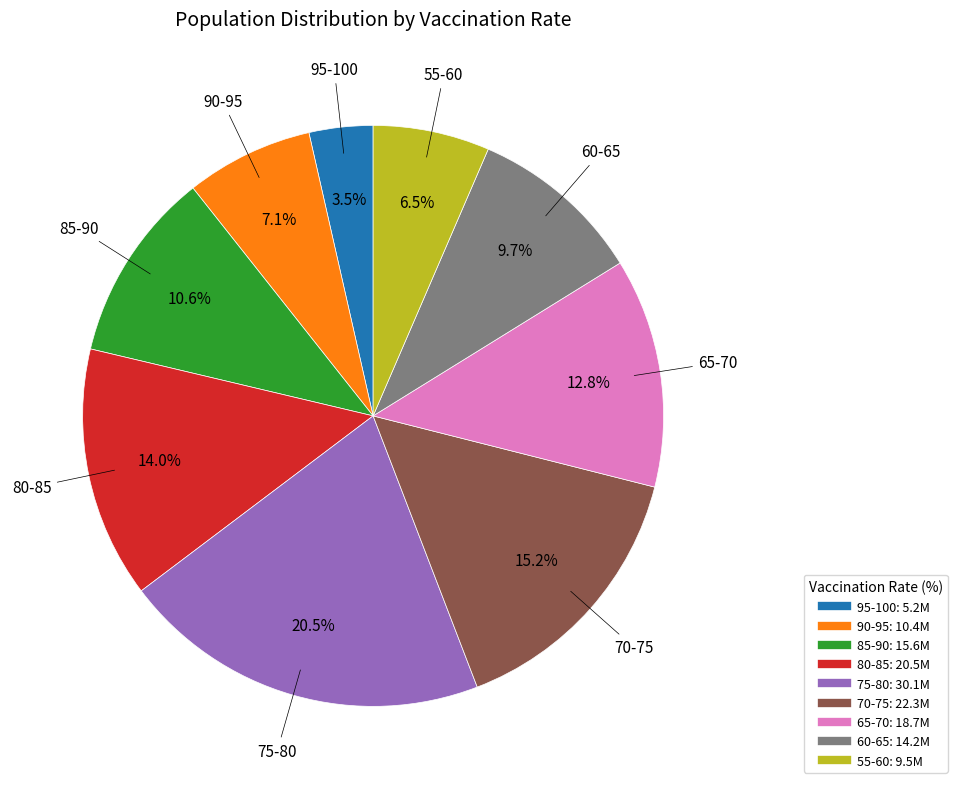

To the nearest percent, what is the difference between the largest and smallest slice percentages?

17%